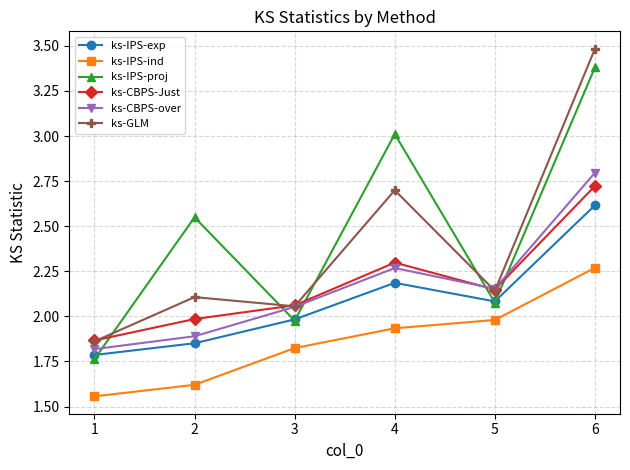

What is the sum of all ks-IPS-ind values?

11.2